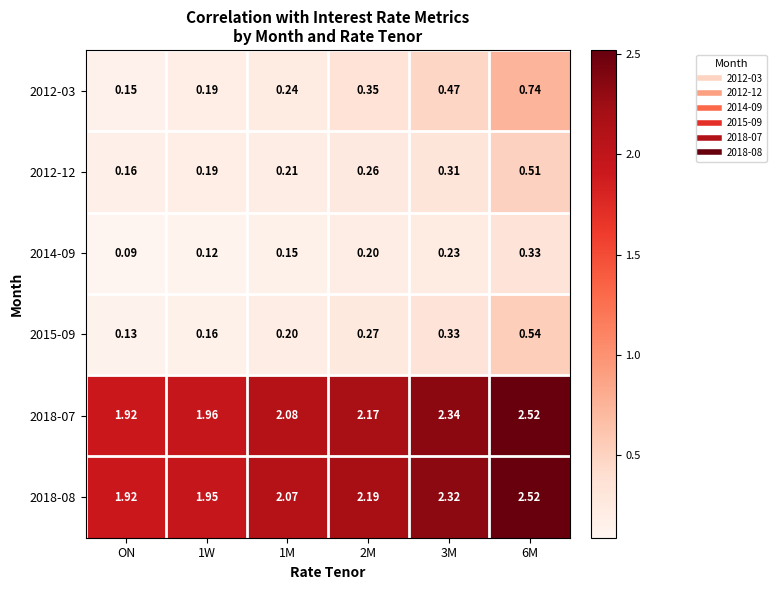

Which category has the lowest value in the 2012-12 series?

ON